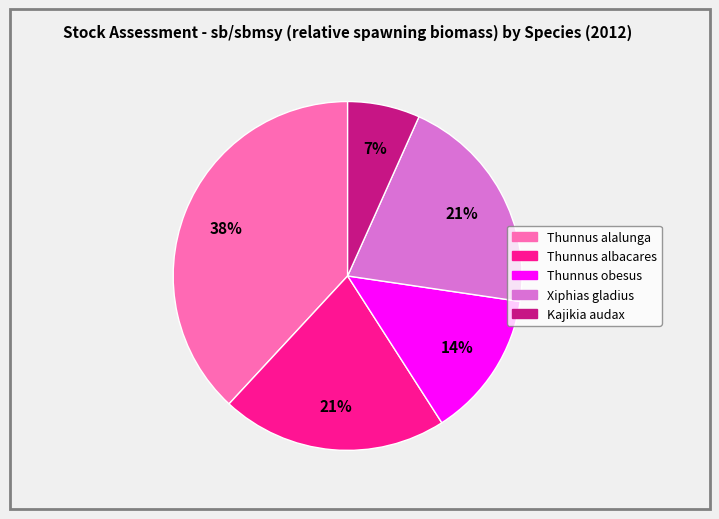

To the nearest percent, what is the average slice percentage?

20%